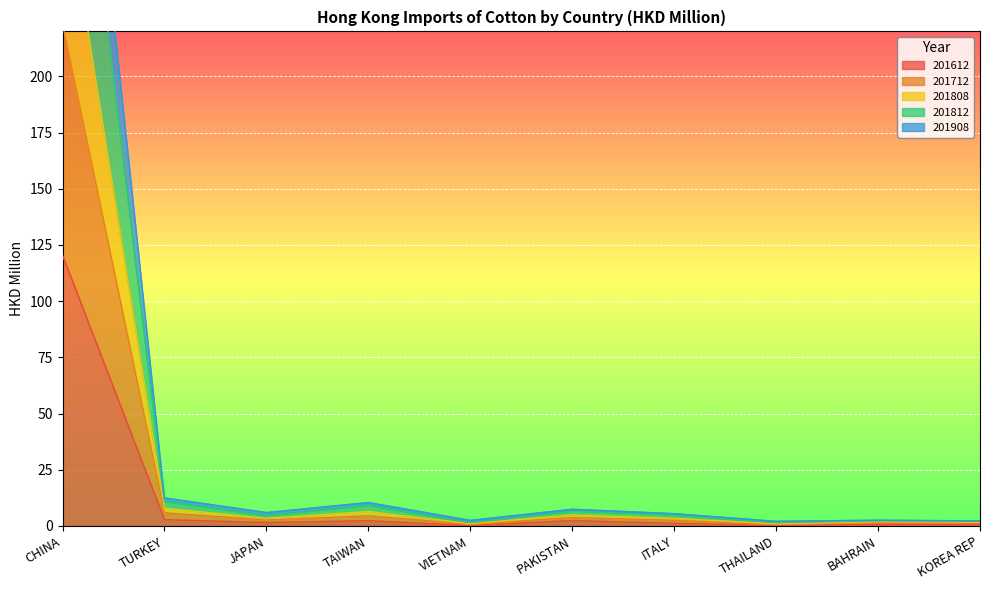

Reading left to right, extract all data points from this chart.

201612: CHINA=120.3	TURKEY=2.8	JAPAN=1.5	TAIWAN=2.4	VIETNAM=0.2	PAKISTAN=2.4	ITALY=1.2	THAILAND=0.2	BAHRAIN=0.7	KOREA REP=0.8
201712: CHINA=223.5	TURKEY=5.9	JAPAN=2.7	TAIWAN=4.5	VIETNAM=0.8	PAKISTAN=3.7	ITALY=2.5	THAILAND=0.6	BAHRAIN=1.6	KOREA REP=1.4
201808: CHINA=388.5	TURKEY=10.9	JAPAN=4.5	TAIWAN=9.1	VIETNAM=1.5	PAKISTAN=6.6	ITALY=4.8	THAILAND=1.5	BAHRAIN=2.3	KOREA REP=2.1
201812: CHINA=441.0	TURKEY=12.5	JAPAN=5.9	TAIWAN=10.4	VIETNAM=2.5	PAKISTAN=7.4	ITALY=5.5	THAILAND=2.0	BAHRAIN=2.5	KOREA REP=2.2
201908: CHINA=290.8	TURKEY=8.0	JAPAN=3.4	TAIWAN=6.5	VIETNAM=1.0	PAKISTAN=4.9	ITALY=3.4	THAILAND=0.9	BAHRAIN=1.9	KOREA REP=1.7